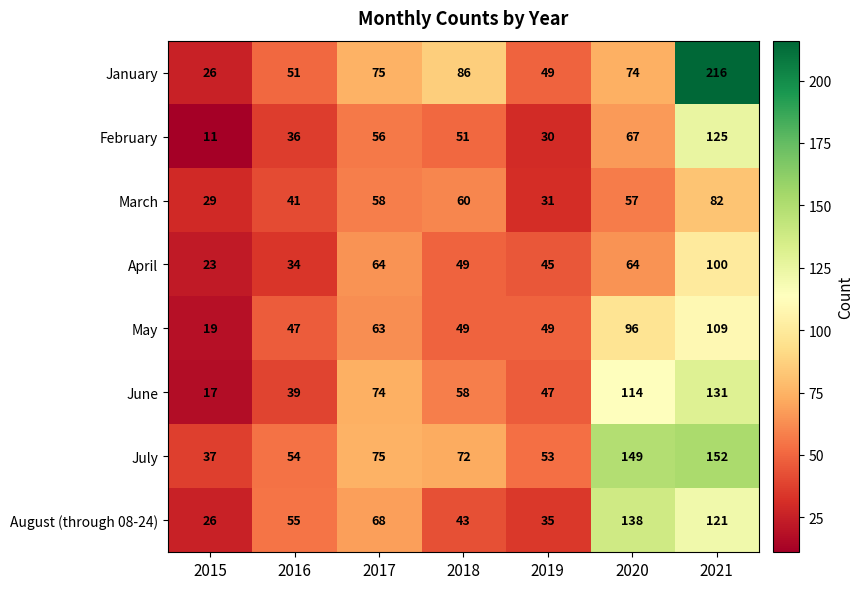

What is the total value across all series at 2021?

1036